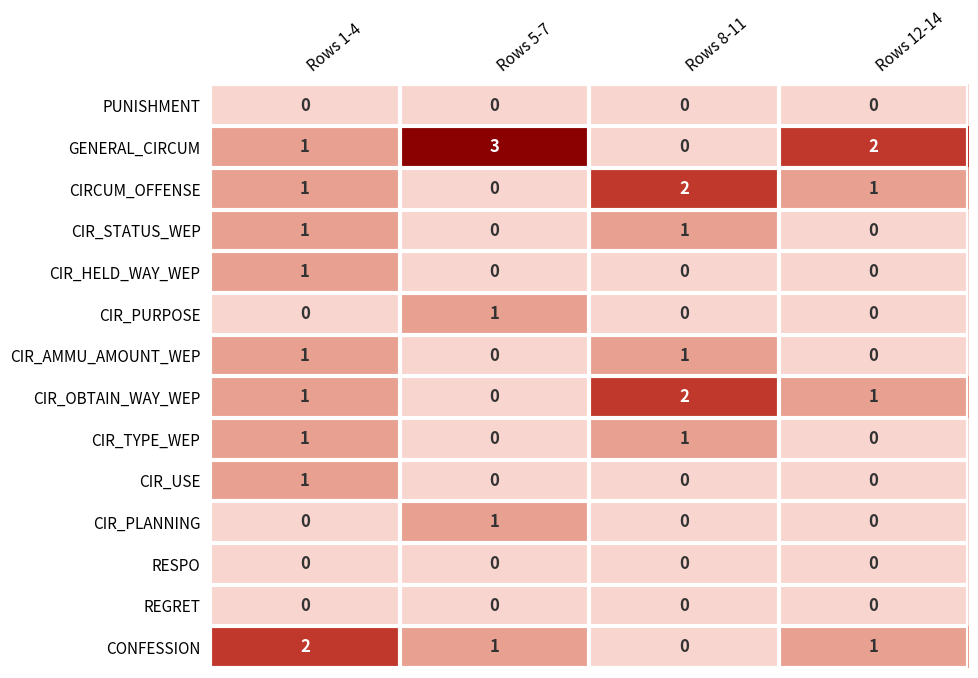

Which category has the highest value across all series?

Rows 5-7